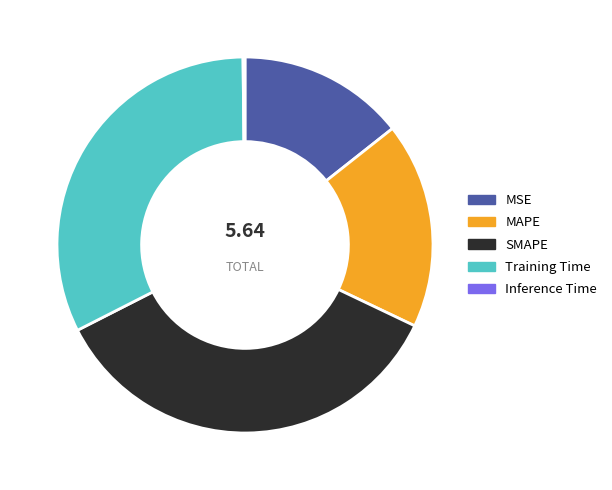

The MSE slice represents 26% of the pie. True or false?

False